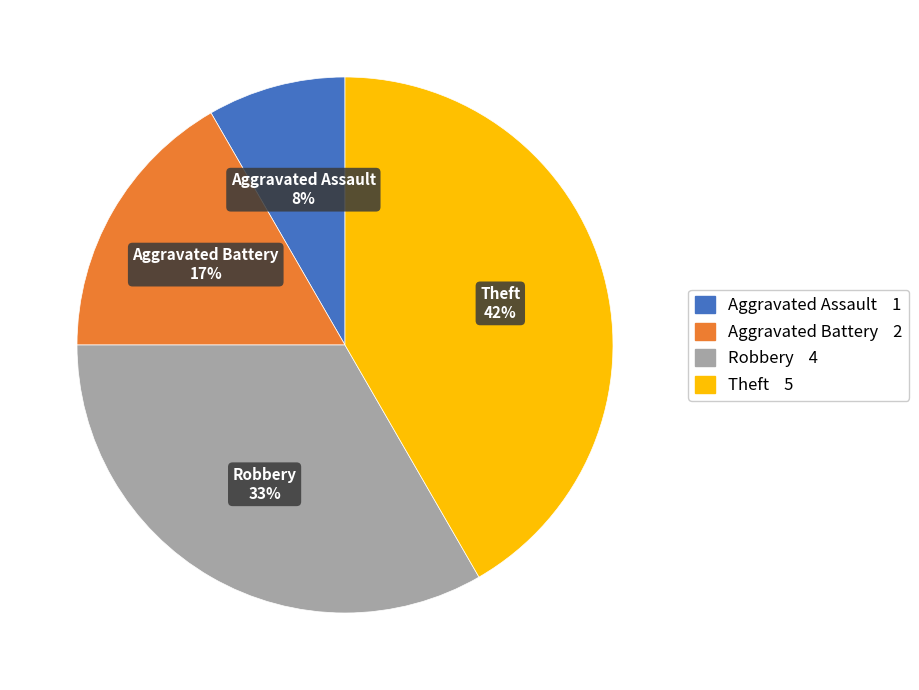

How many slices are in this pie chart?

4